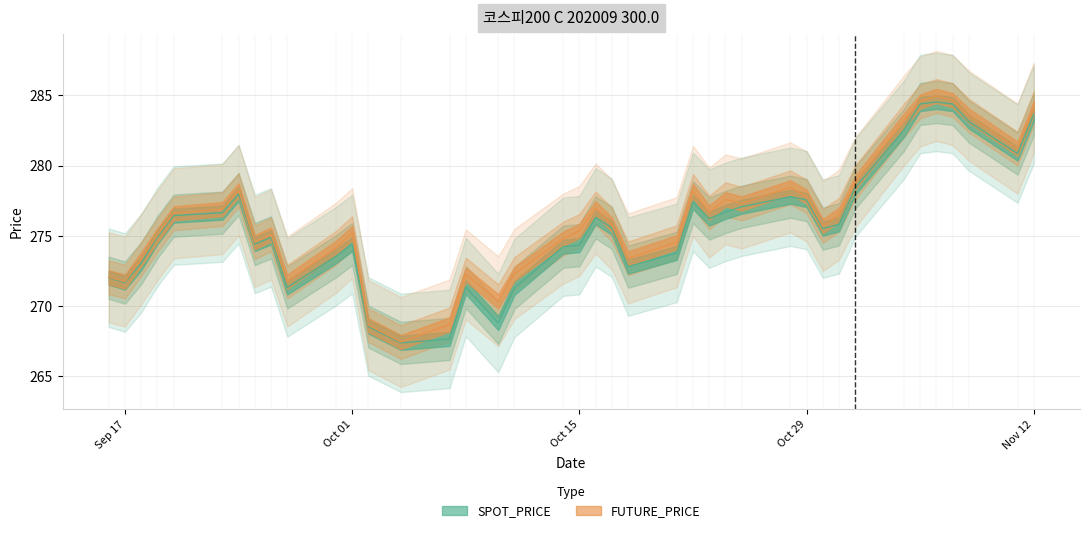

Rank the series by their average value, from lowest to highest.

SPOT_PRICE, FUTURE_PRICE